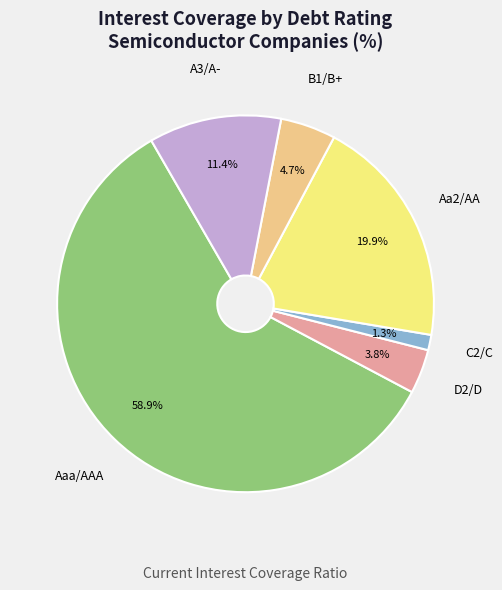

Rank the categories by value from lowest to highest.

C2/C, D2/D, B1/B+, A3/A-, Aa2/AA, Aaa/AAA